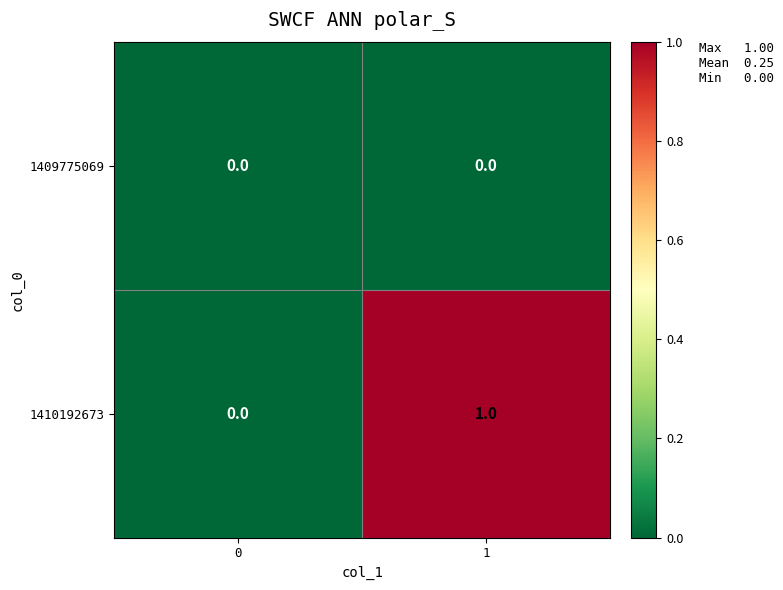

The 1409775069 series shows 0 at 0. True or false?

True